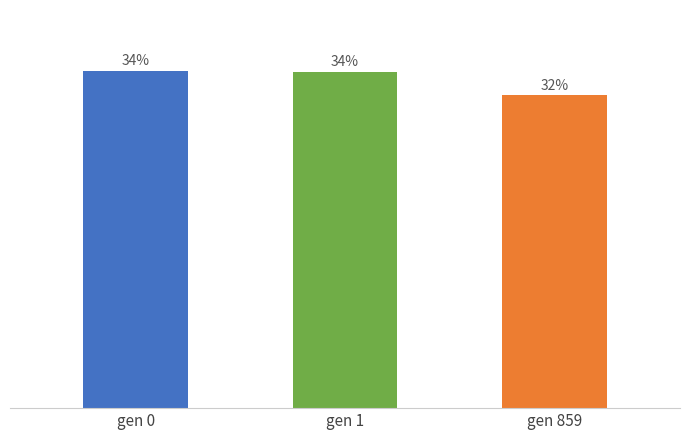

Between gen 1 and gen 859, which is larger?

gen 1